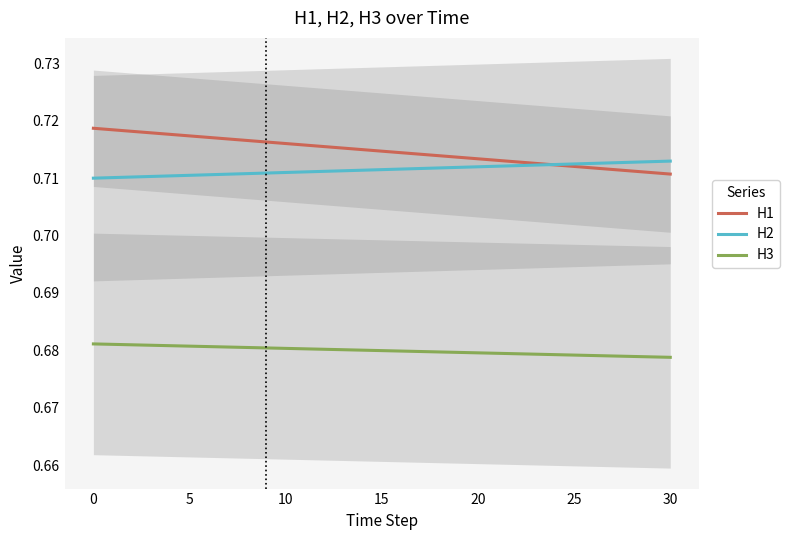

True or false: H3 and H2 intersect in this chart.

False